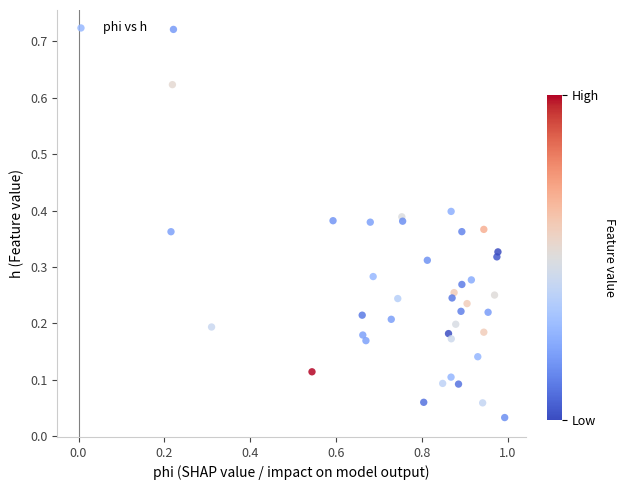

What is the range of X values (max minus min)?

0.8